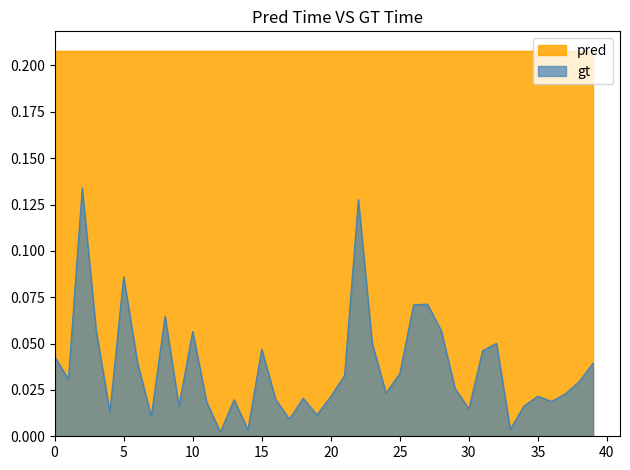

How many lines are shown in the chart?

2